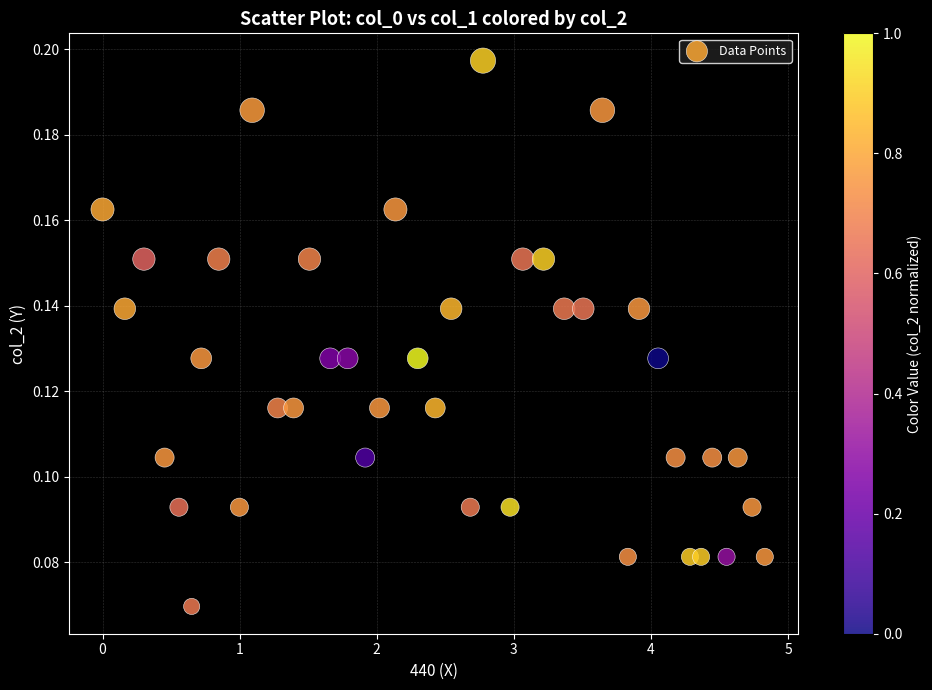

What is the range of X values (max minus min)?

4.8